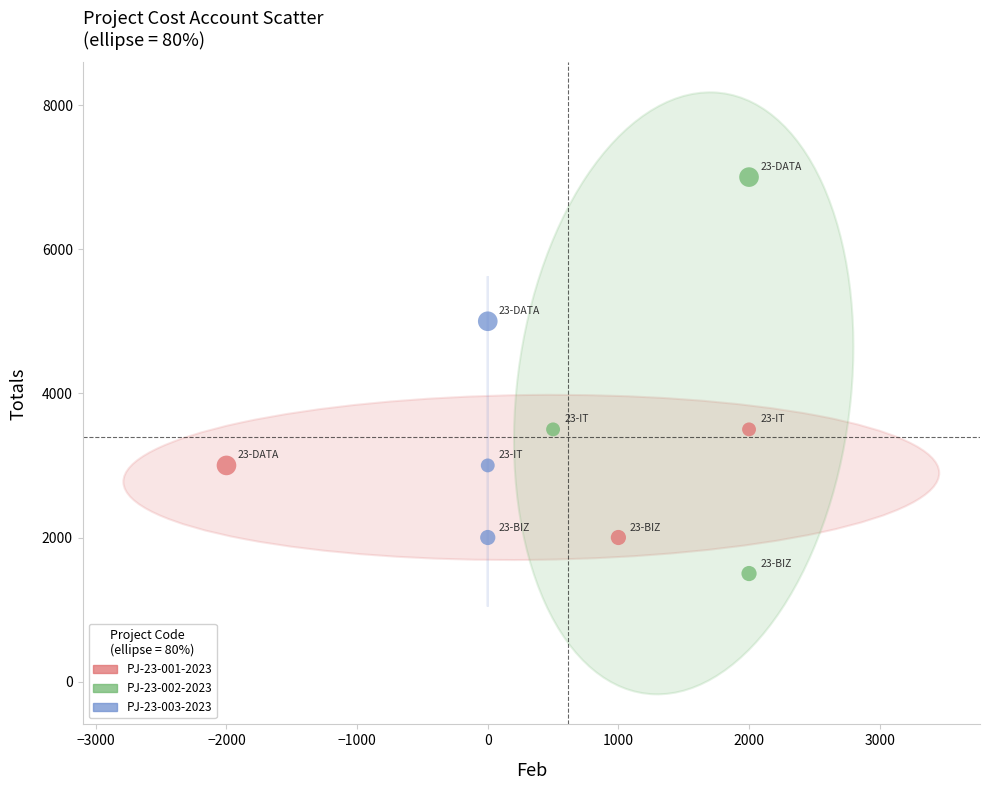

Which series has the widest spread of Y values?

PJ-23-002-2023